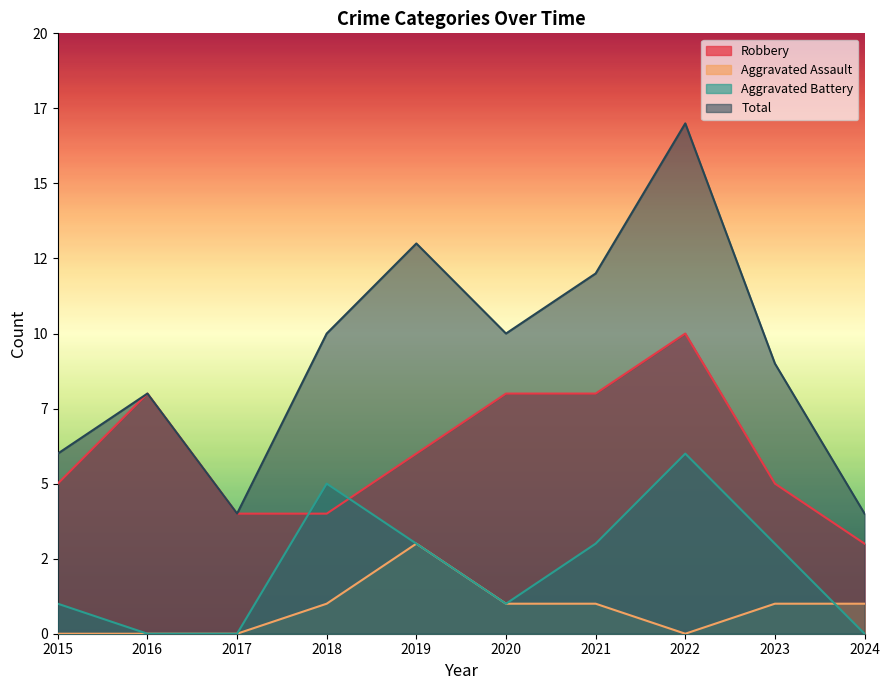

What is the sum of the Aggravated Battery values at 2017 and 2015?

1